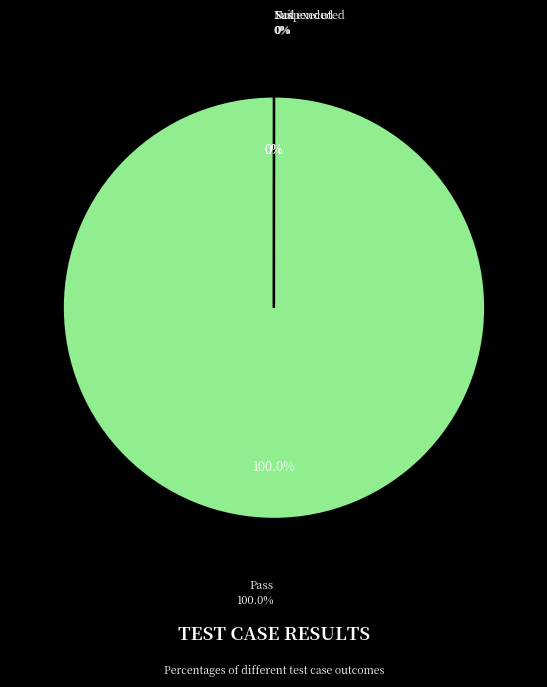

Is there any slice that represents more than half of the pie?

Yes